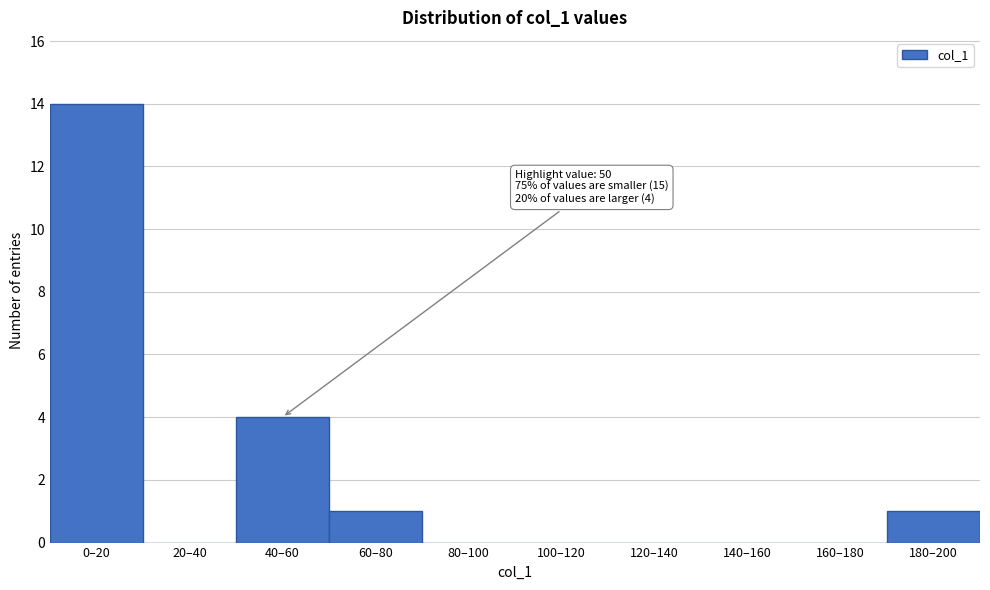

Reading left to right, extract all data points from this chart.

0–20=14	20–40=0	40–60=4	60–80=1	80–100=0	100–120=0	120–140=0	140–160=0	160–180=0	180–200=1